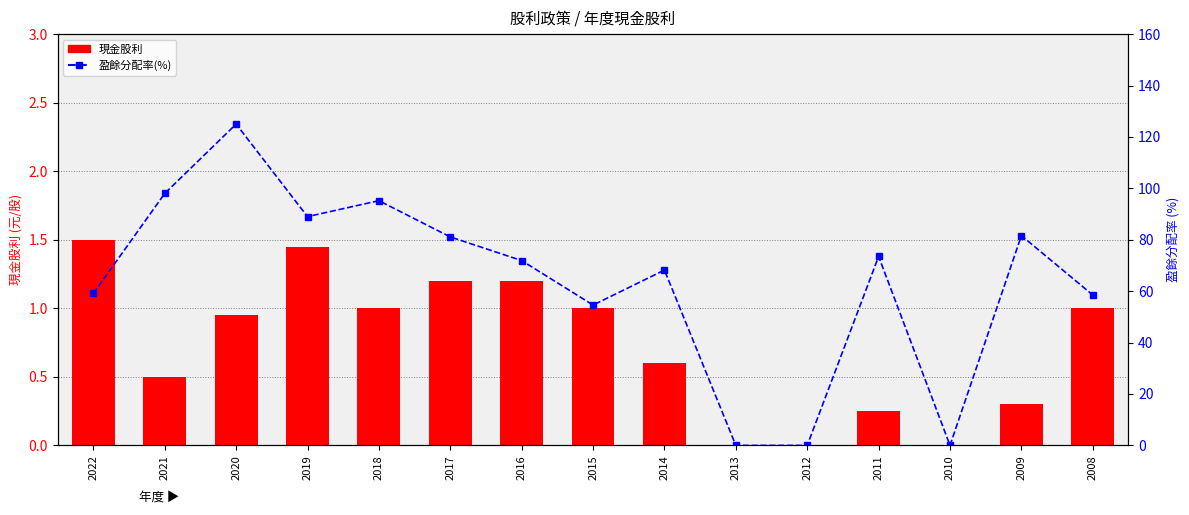

Count the number of categories in the chart.

15